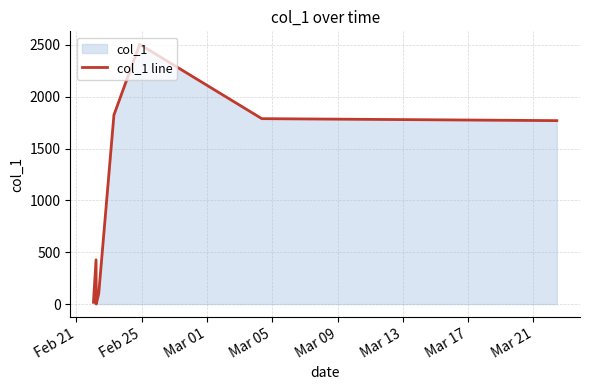

What is the difference between the maximum and minimum values?

2505.2